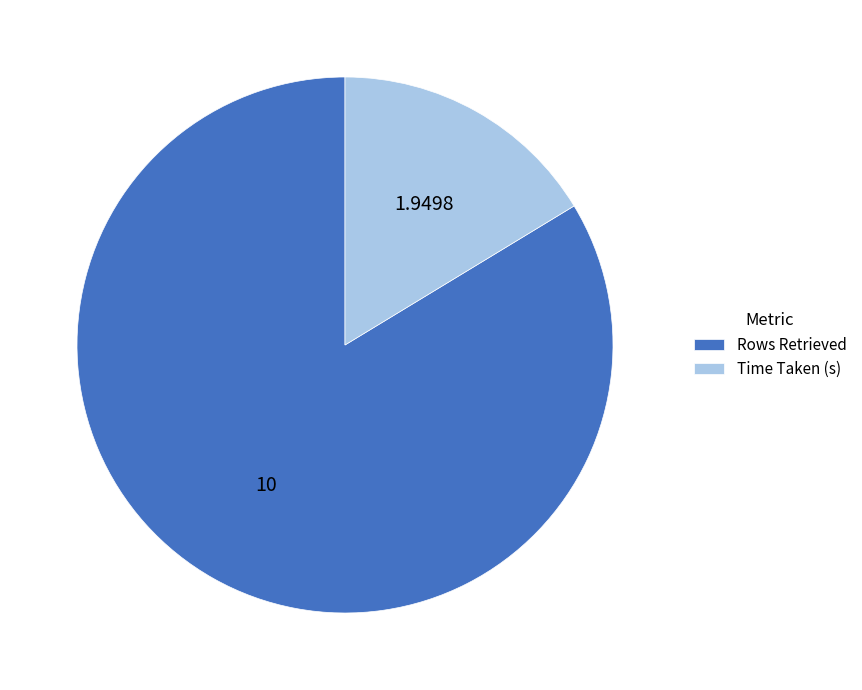

Count the number of slices in the pie.

2